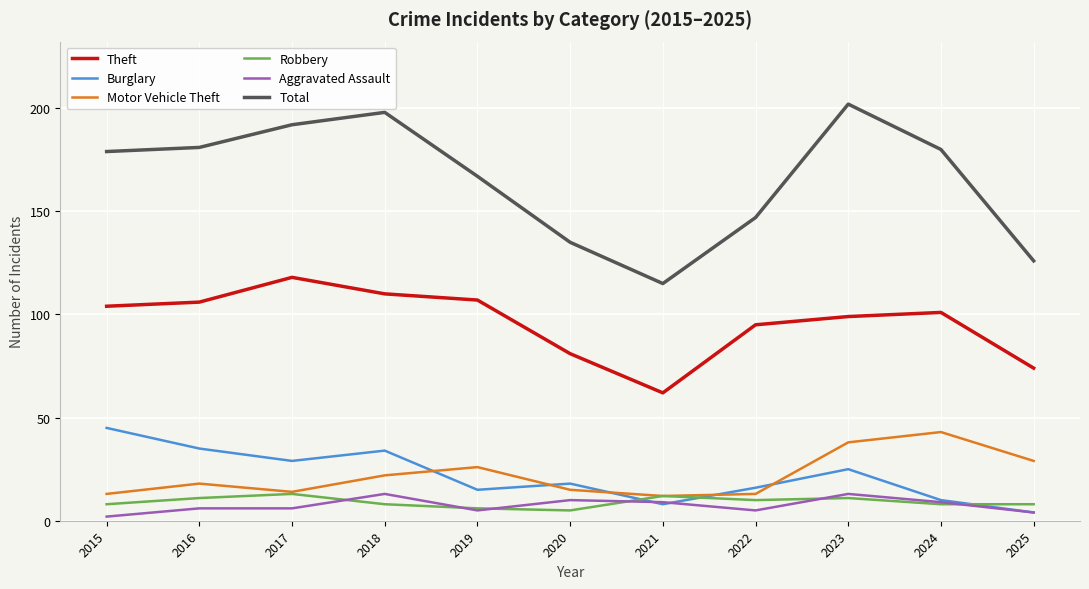

What are all the series names shown in the legend?

Theft, Burglary, Motor Vehicle Theft, Robbery, Aggravated Assault, Total